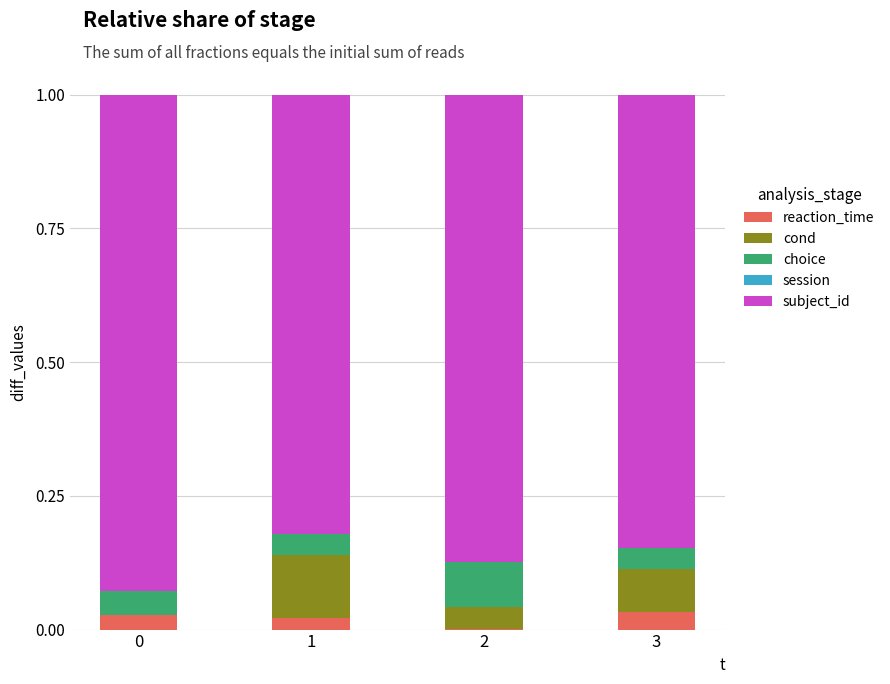

What is the total value across all series at 3?

1.0